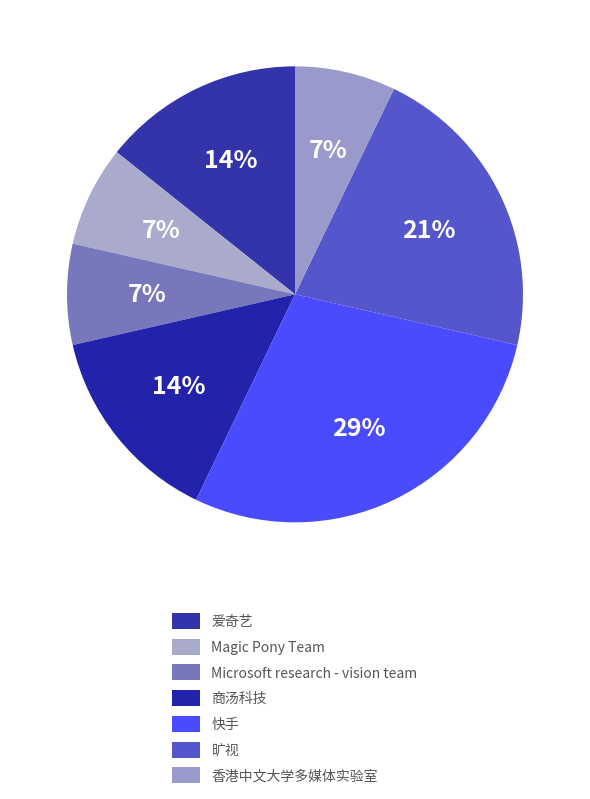

Between Magic Pony Team and 商汤科技, which is larger?

商汤科技